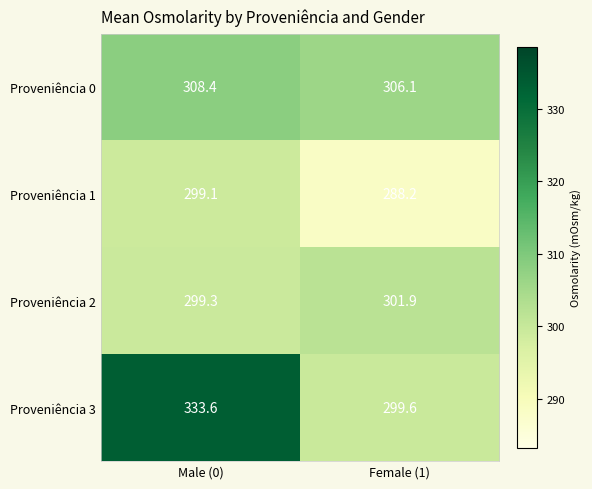

Where is Proveniência 1 nearest to the value 293?

Female (1)